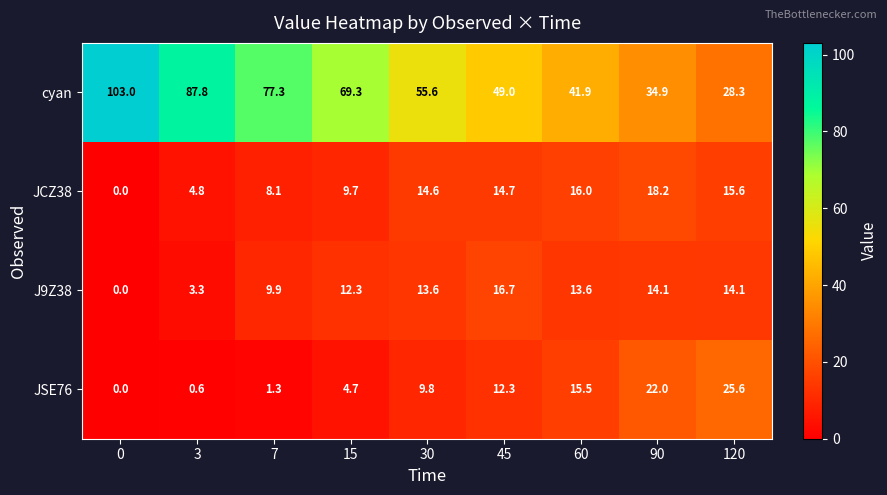

Between 15 and 120, which series saw the biggest shift?

cyan